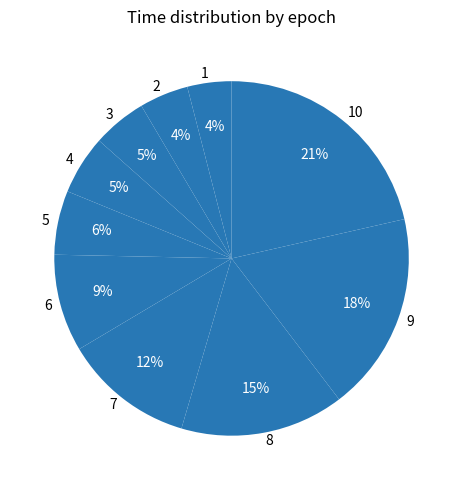

What is the largest slice in the pie chart?

10